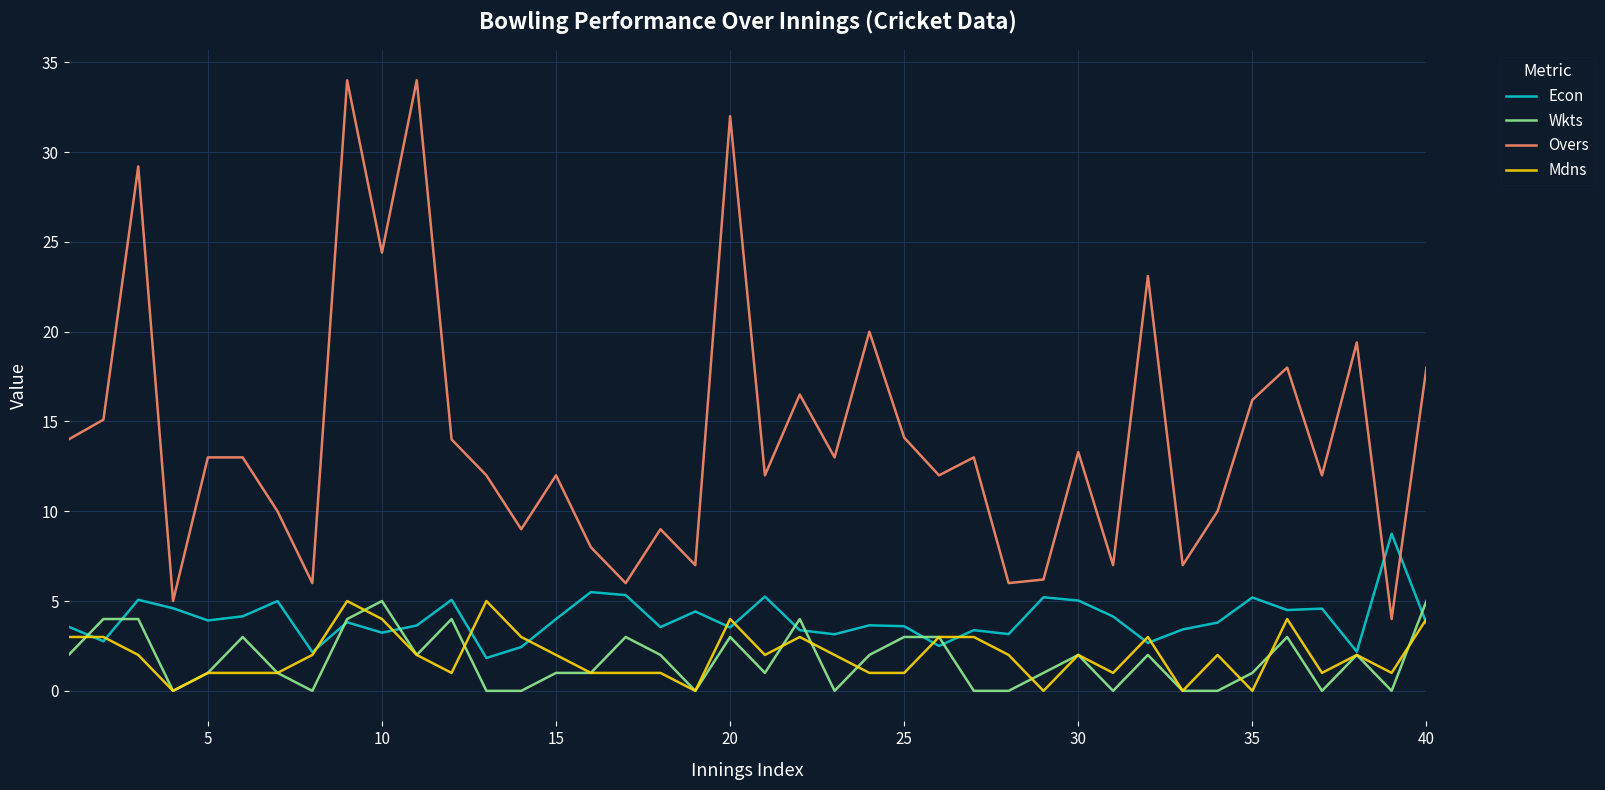

True or false: Mdns and Overs cross at least once.

False